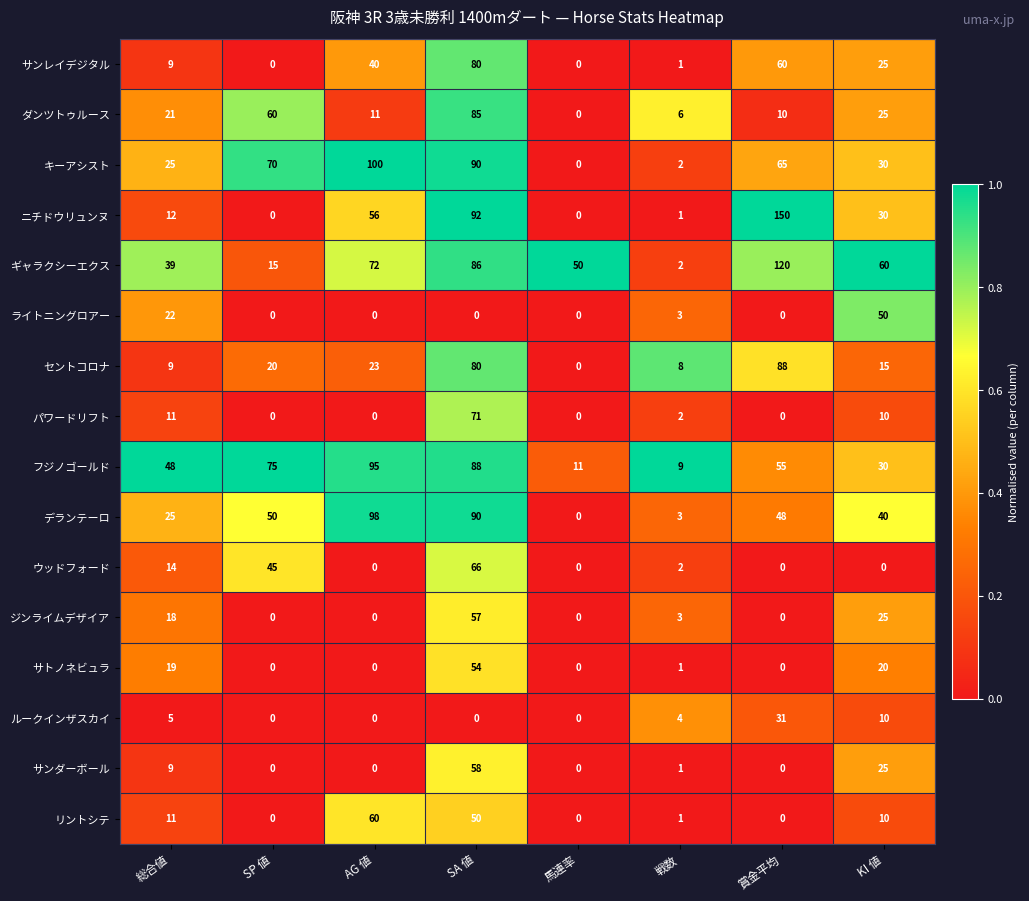

What is the difference between the highest and lowest values at 馬連率?

50